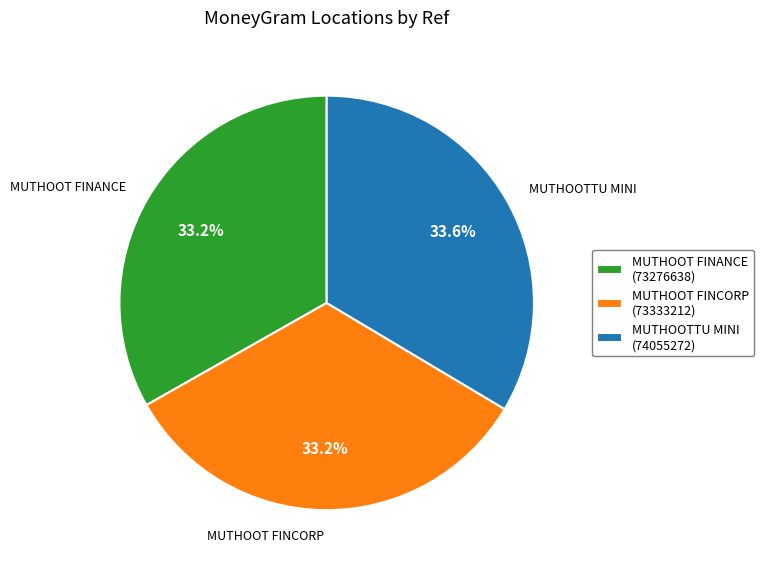

Is there any slice that represents more than half of the pie?

No